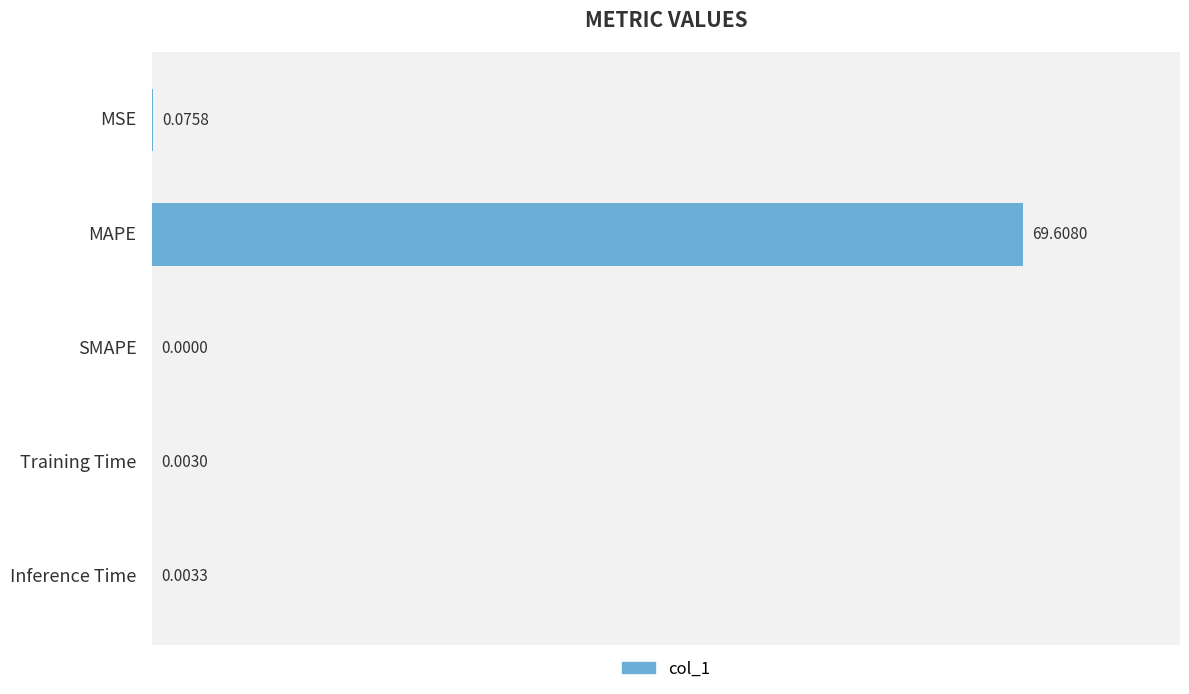

At which category does the chart reach its peak across all series?

MAPE